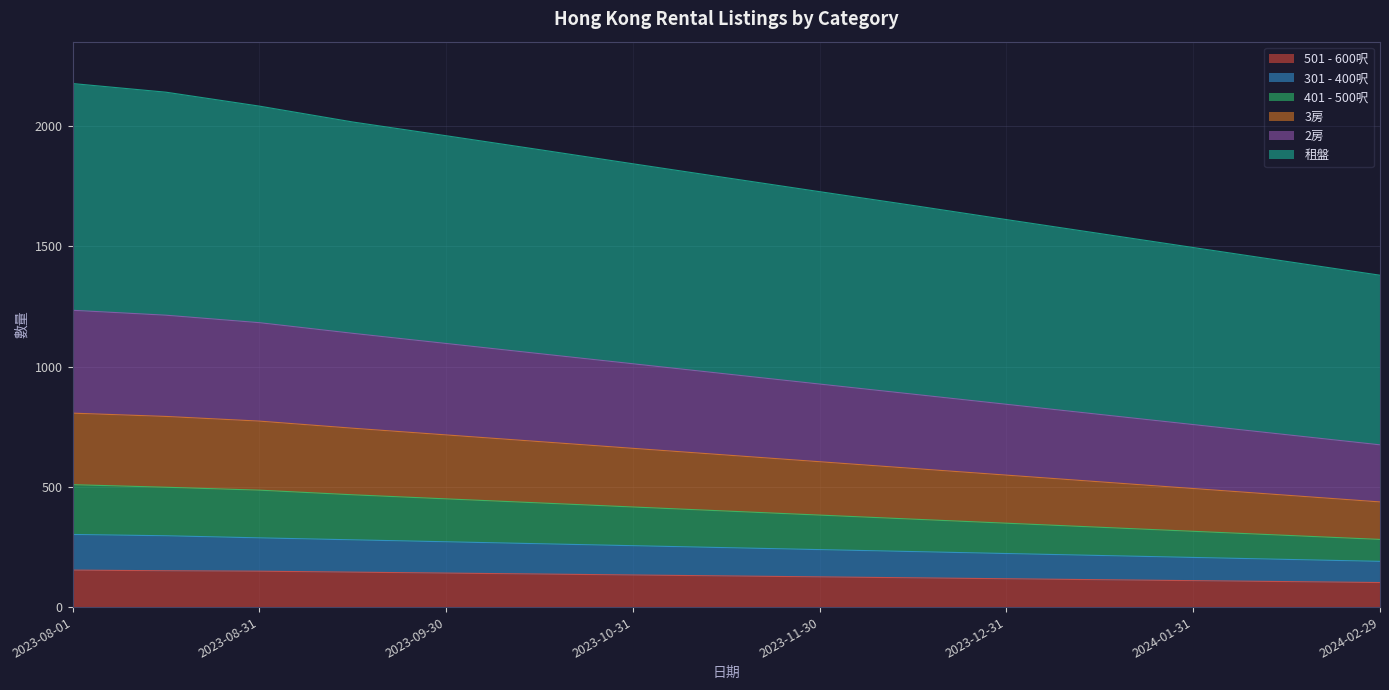

What position from the left is 2023-08-01?

1